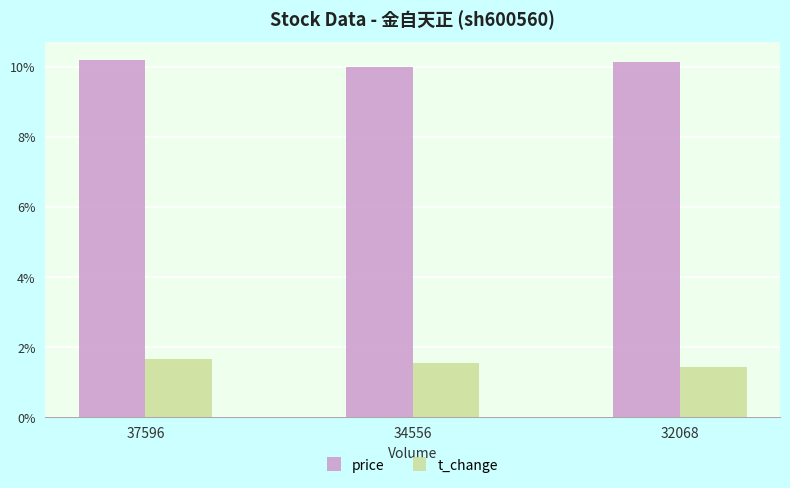

What is the difference between the second highest and minimum values in the t_change series?

0.1